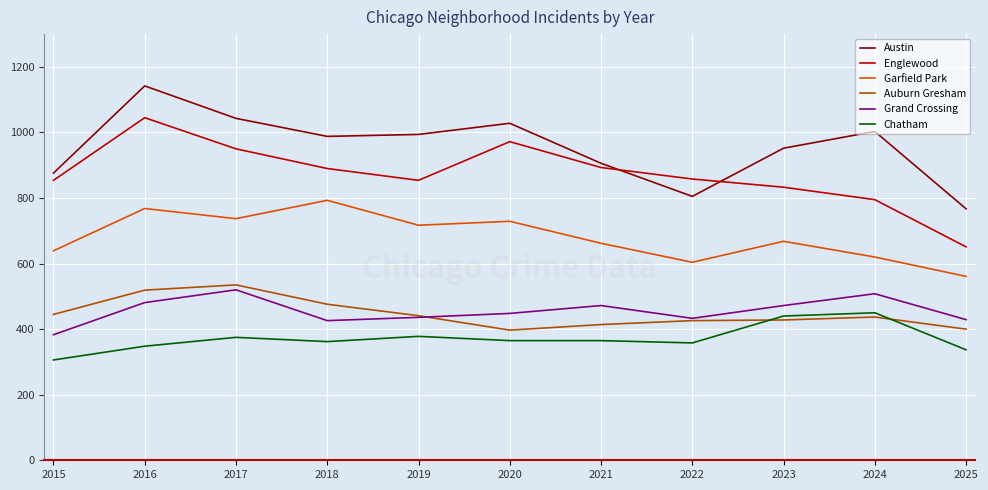

What value does the Grand Crossing series have at 2018, to the nearest 5?

425